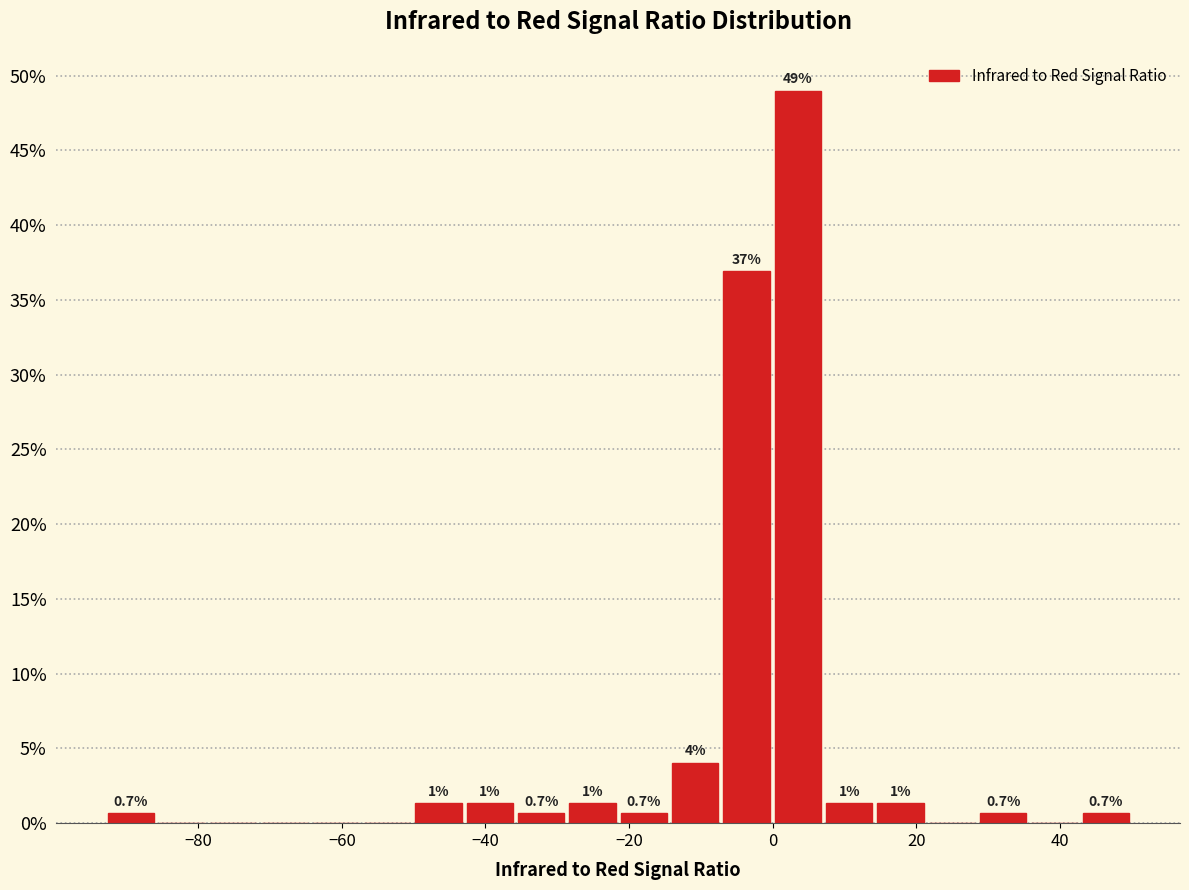

Around what value on the x-axis is the tallest bar? Give the approximate position of its centre, as read against the axis.

4